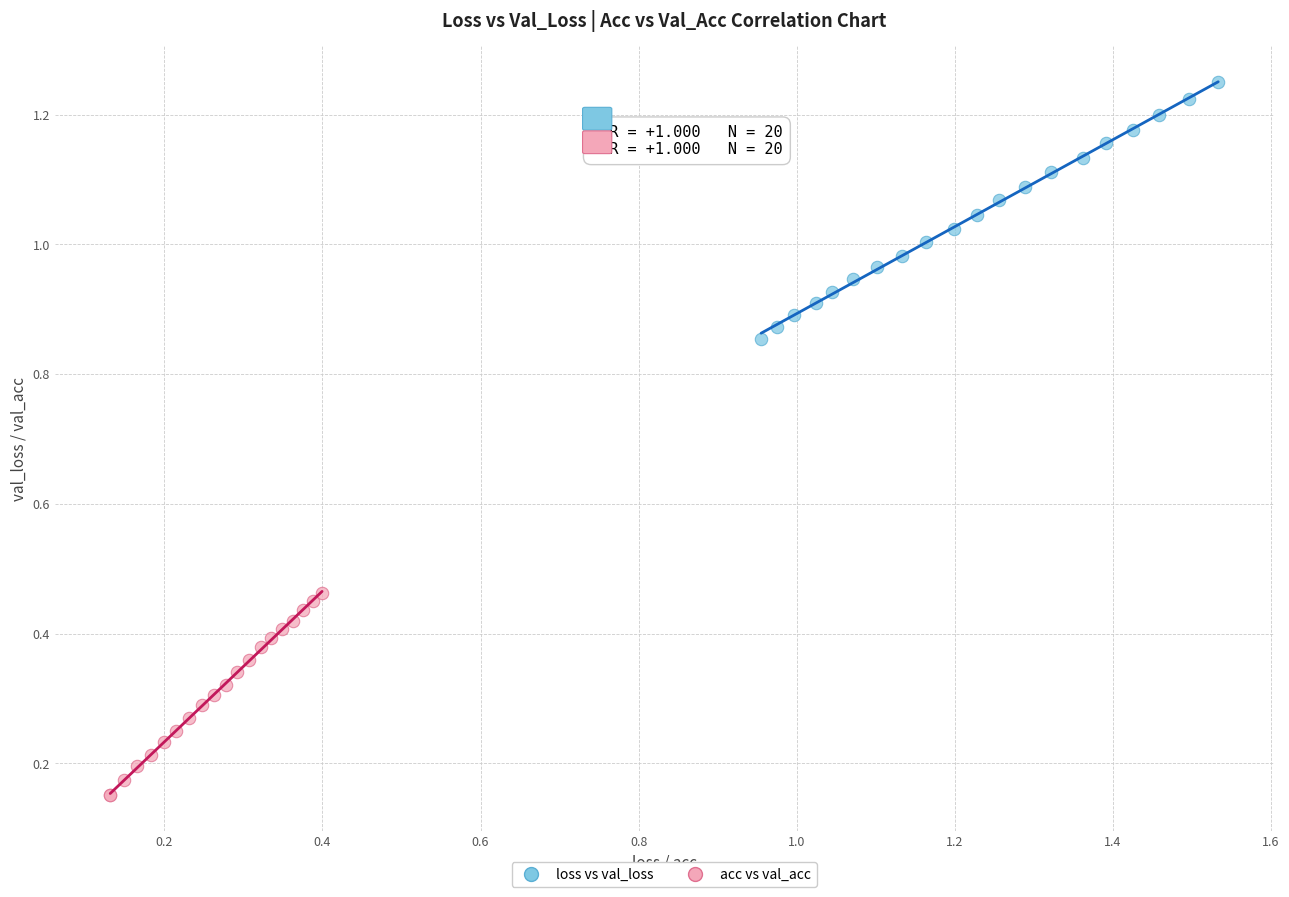

Which series reaches the minimum Y coordinate?

acc vs val_acc